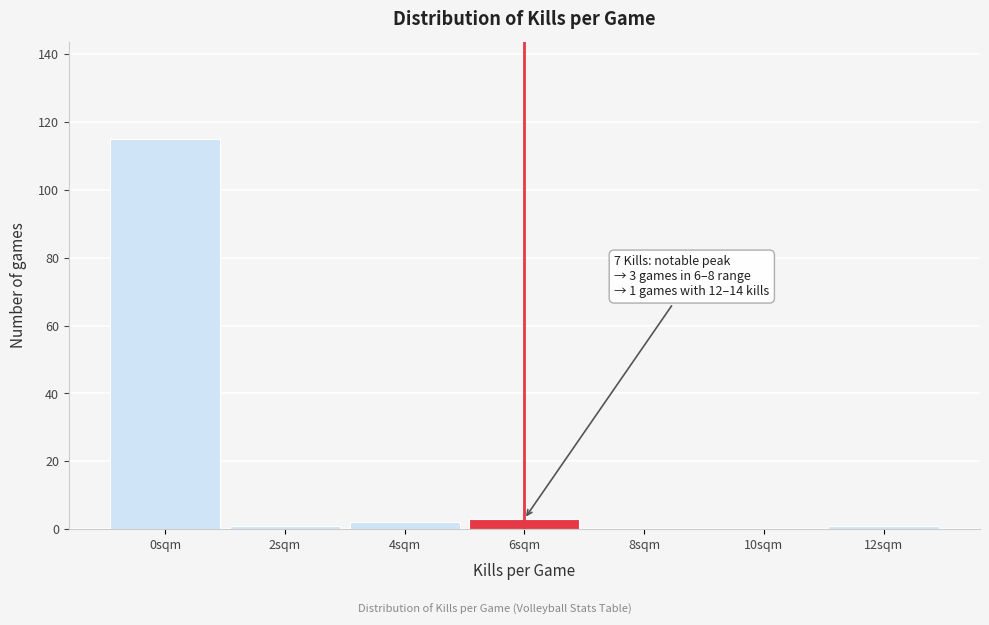

Reading left to right, list all the values displayed in this chart.

0sqm=115	2sqm=1	4sqm=2	6sqm=3	8sqm=0	10sqm=0	12sqm=1